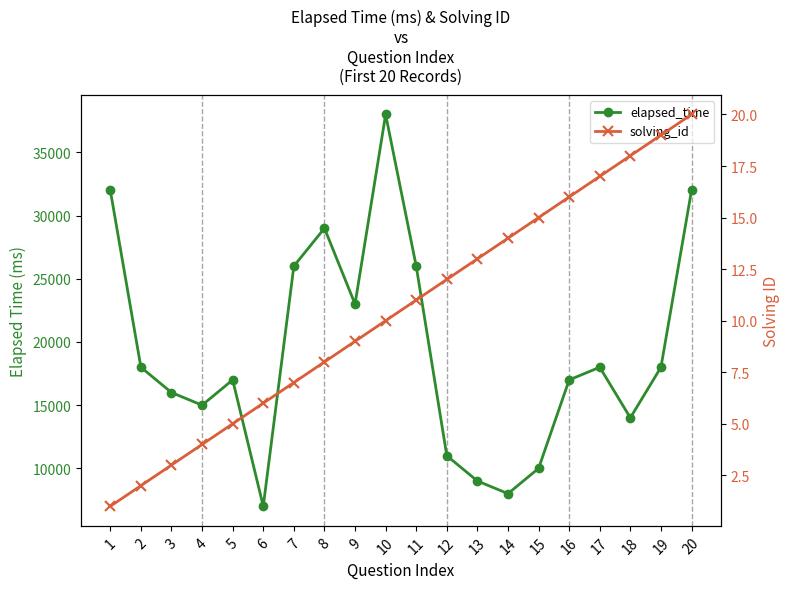

The value of elapsed_time at 13 is 13971. True or false?

False